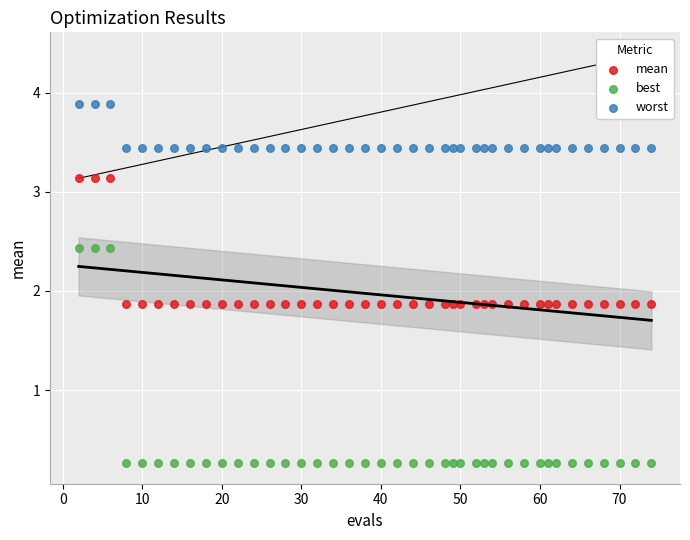

What is the X range (max minus min) for the scatter plot?

72.0